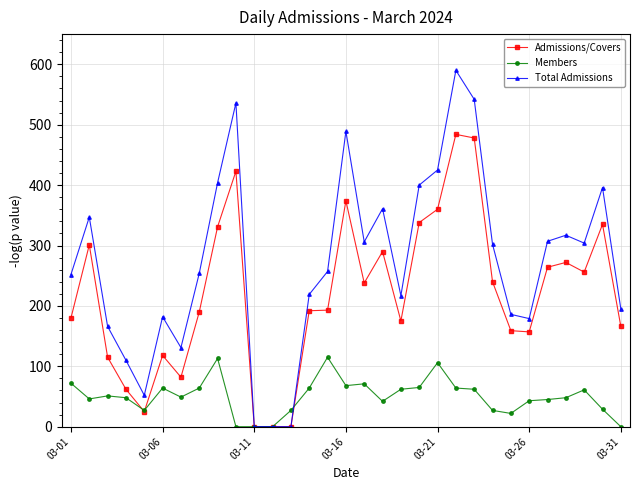

Which series has the widest spread of values?

Total Admissions